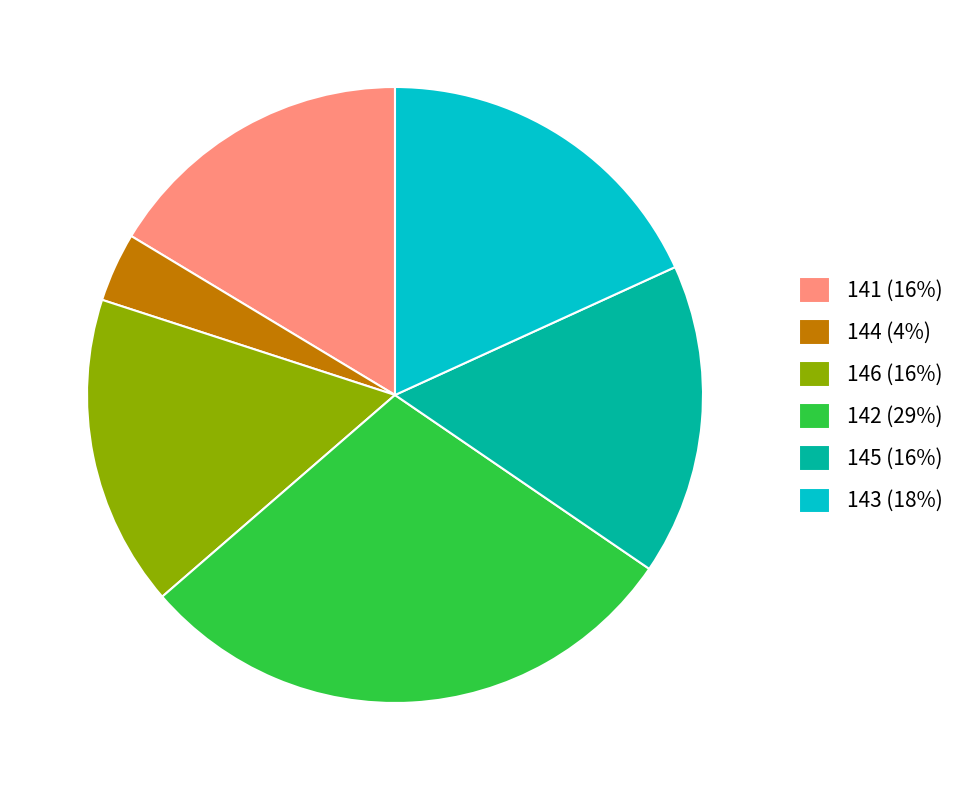

What is the largest slice in the pie chart?

142 (29%)